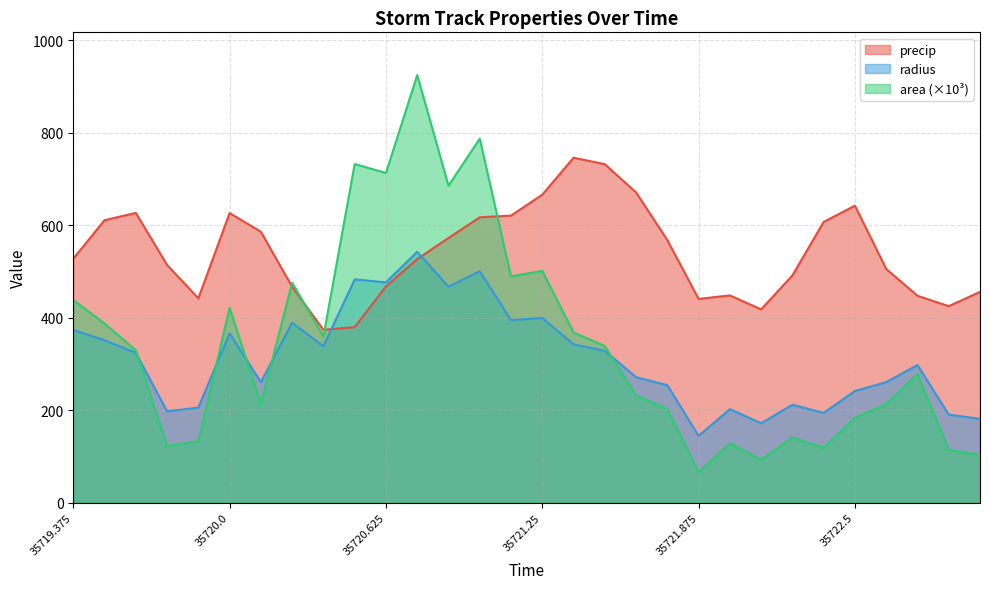

Which series has the widest spread of values?

area (×10³)